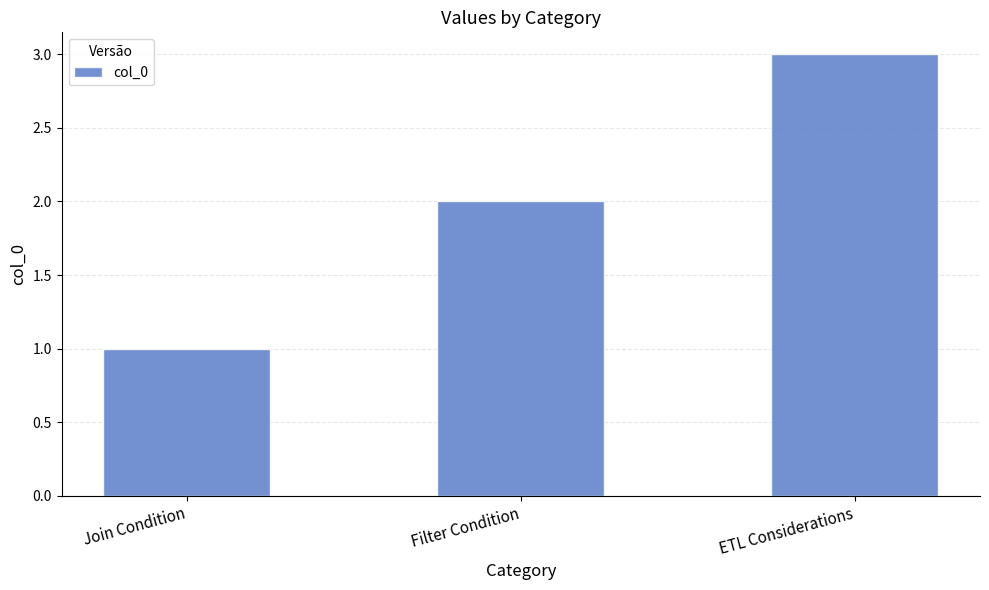

The chart shows a value of 3 at ETL Considerations. True or false?

True